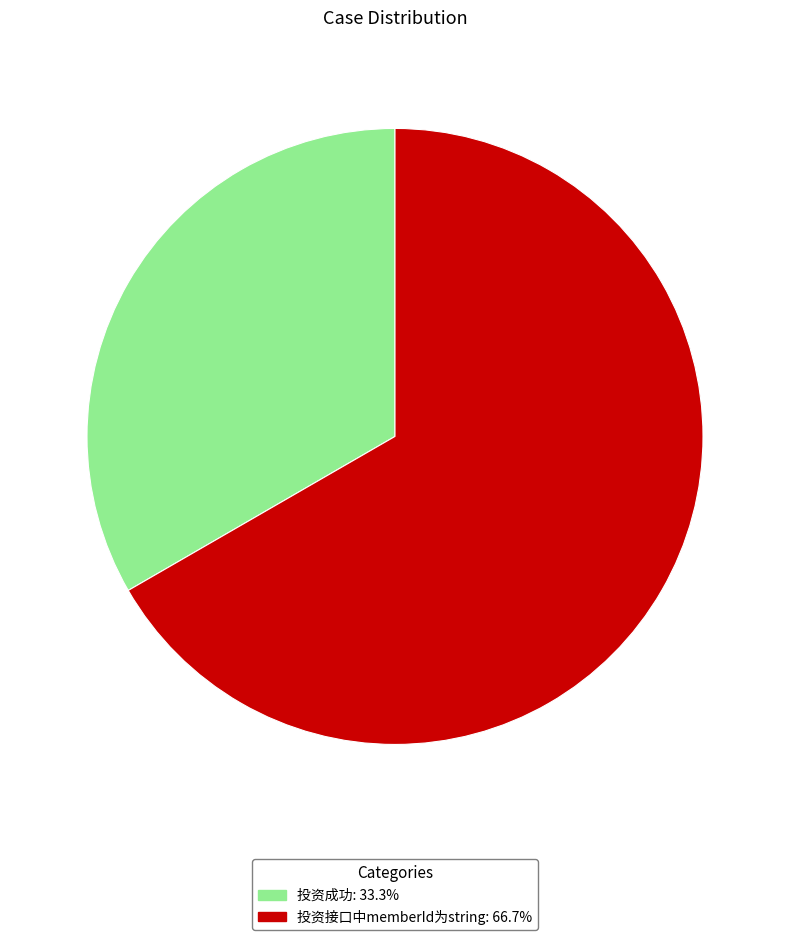

Which has a higher value, 投资接口中memberId为string or 投资成功?

投资接口中memberId为string